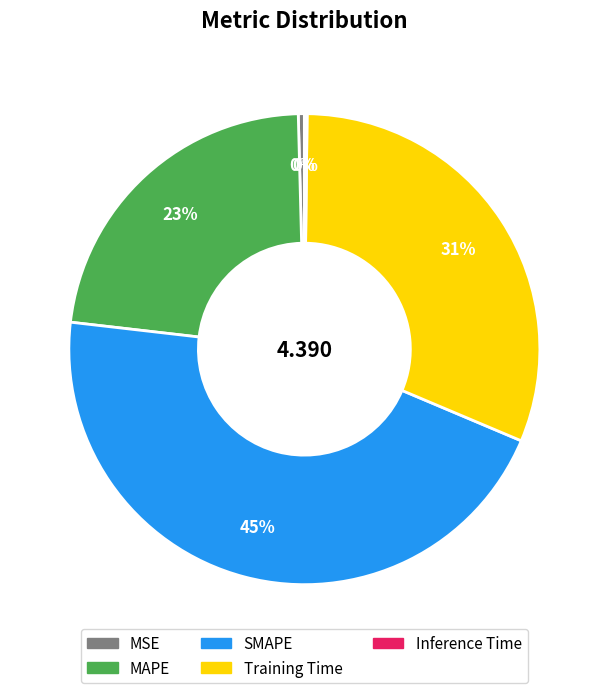

Do SMAPE and MSE together represent more than half of the pie?

No